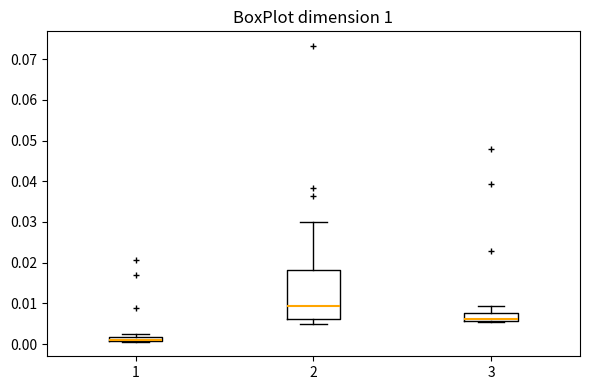

Where is the upper edge of the box at x = 1 on the y-axis? The values are not printed on the chart, so give them approximately, as read against the axis.

0.002